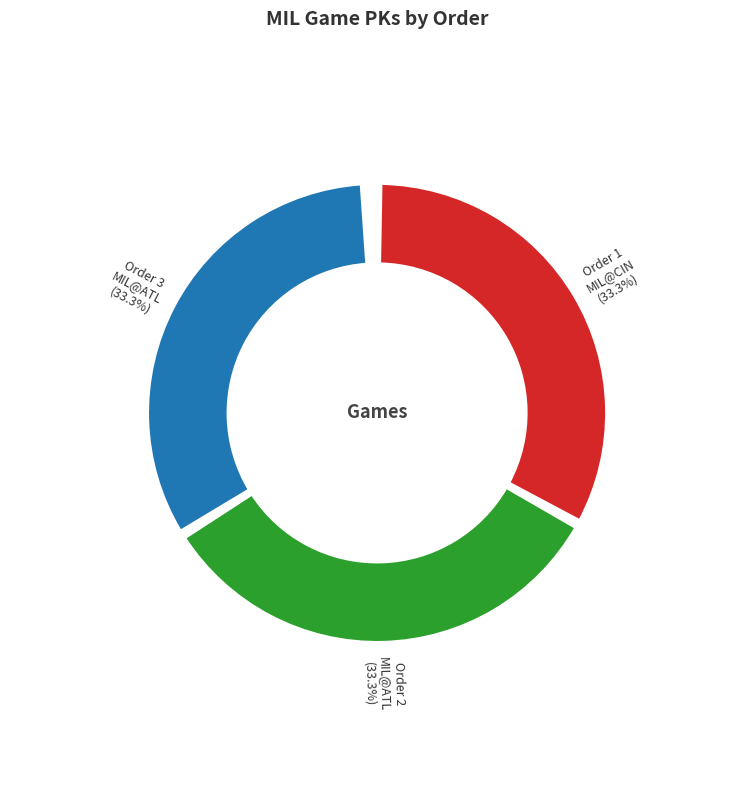

Combined, do 1 and 2 account for over 50%?

Yes